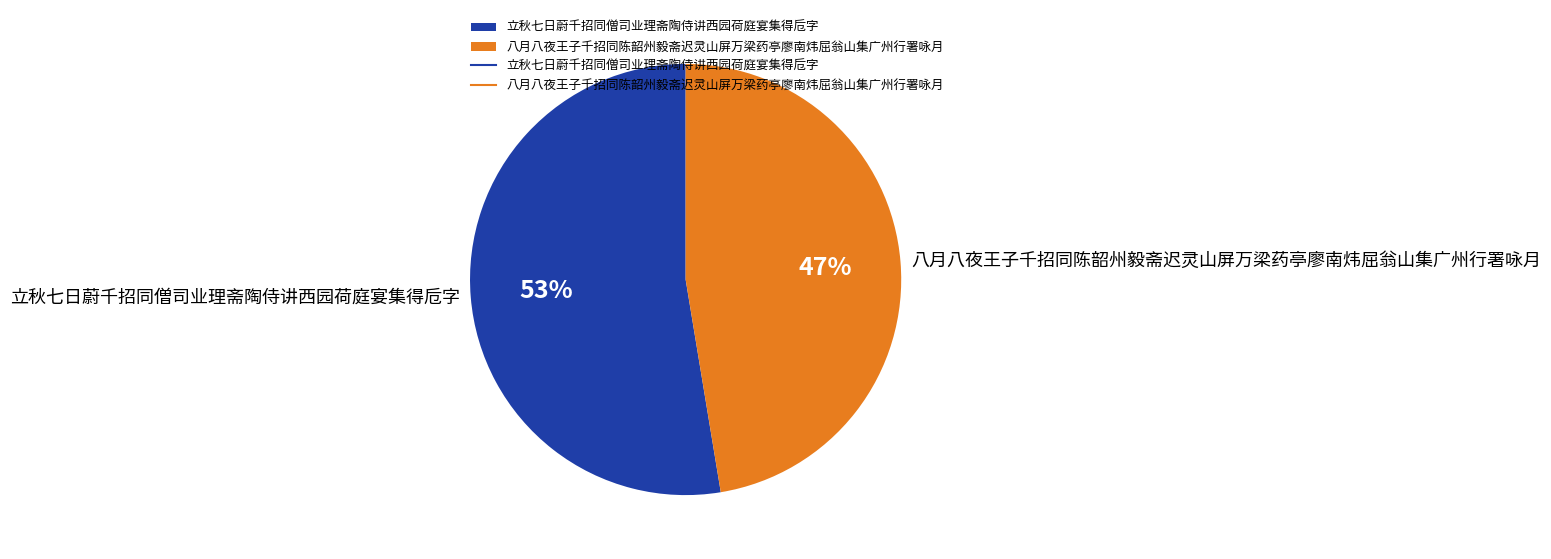

Is it true that 八月八夜王子千招同陈韶州毅斋迟灵山屏万梁药亭廖南炜屈翁山集广州行署咏月 is 47% of the pie?

True